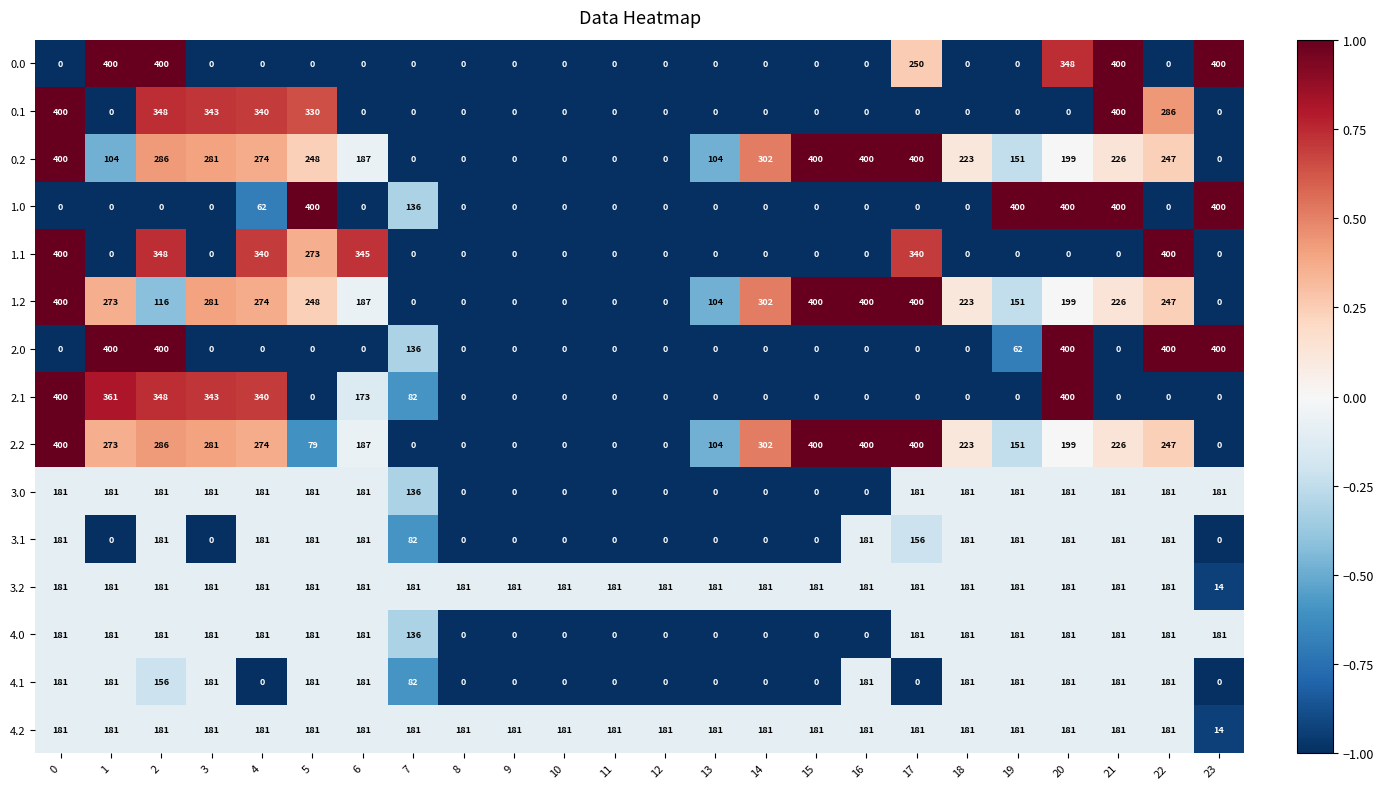

At how many categories does at least one series exceed 391?

12